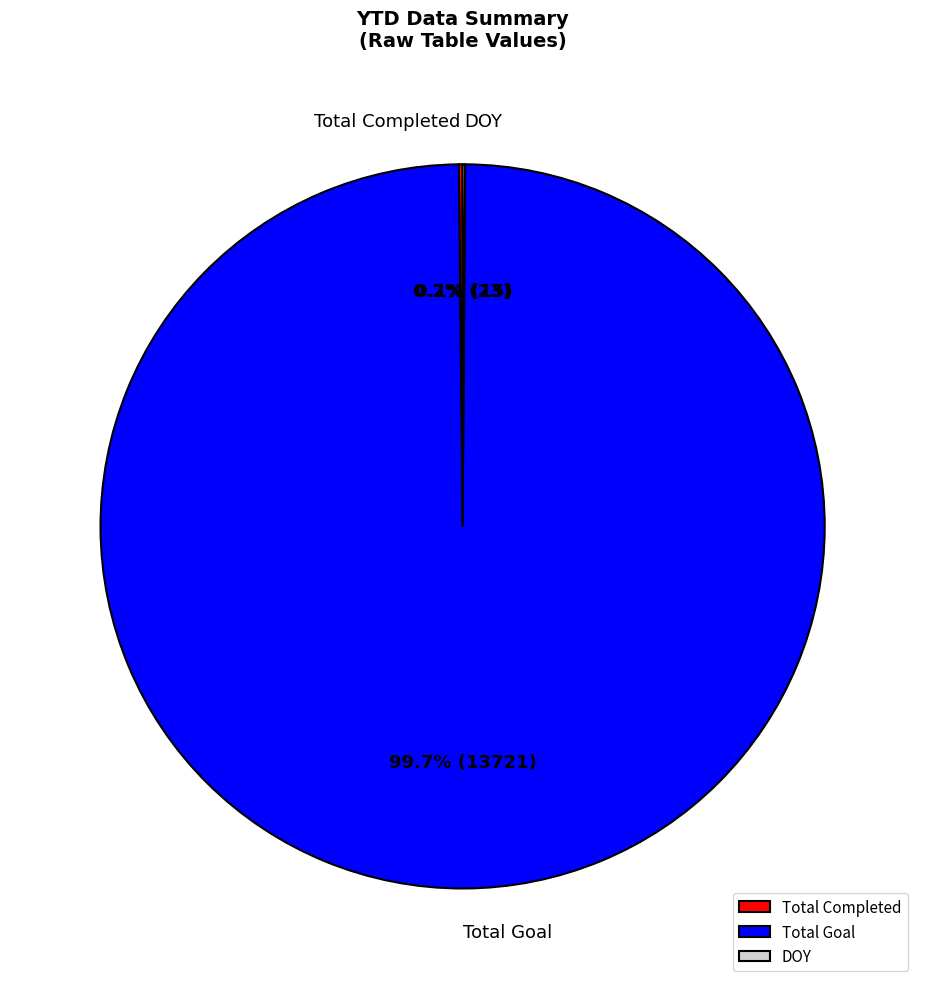

Which category has the biggest portion of the pie?

Total Goal